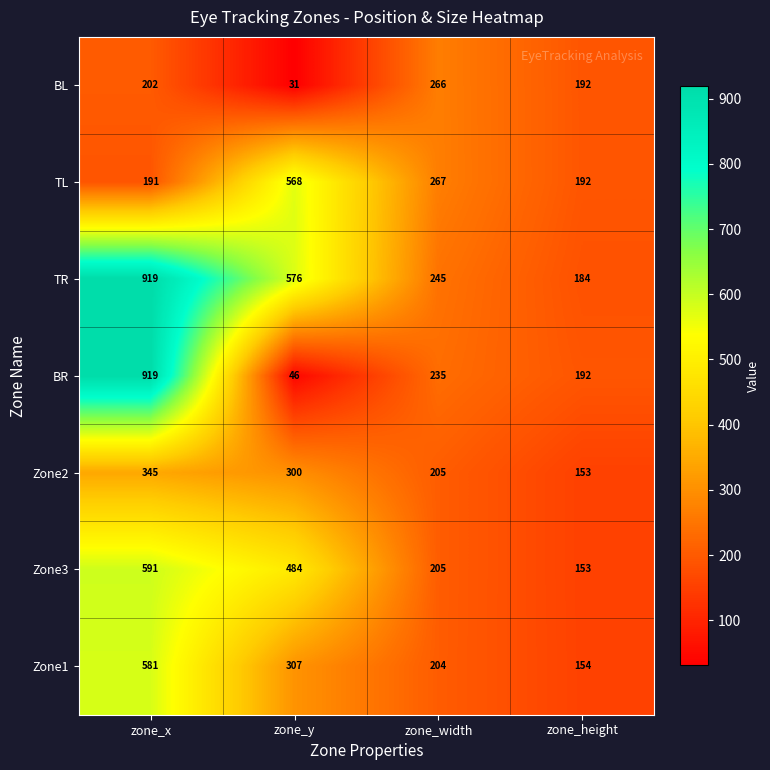

What is the highest value of the BR series?

919